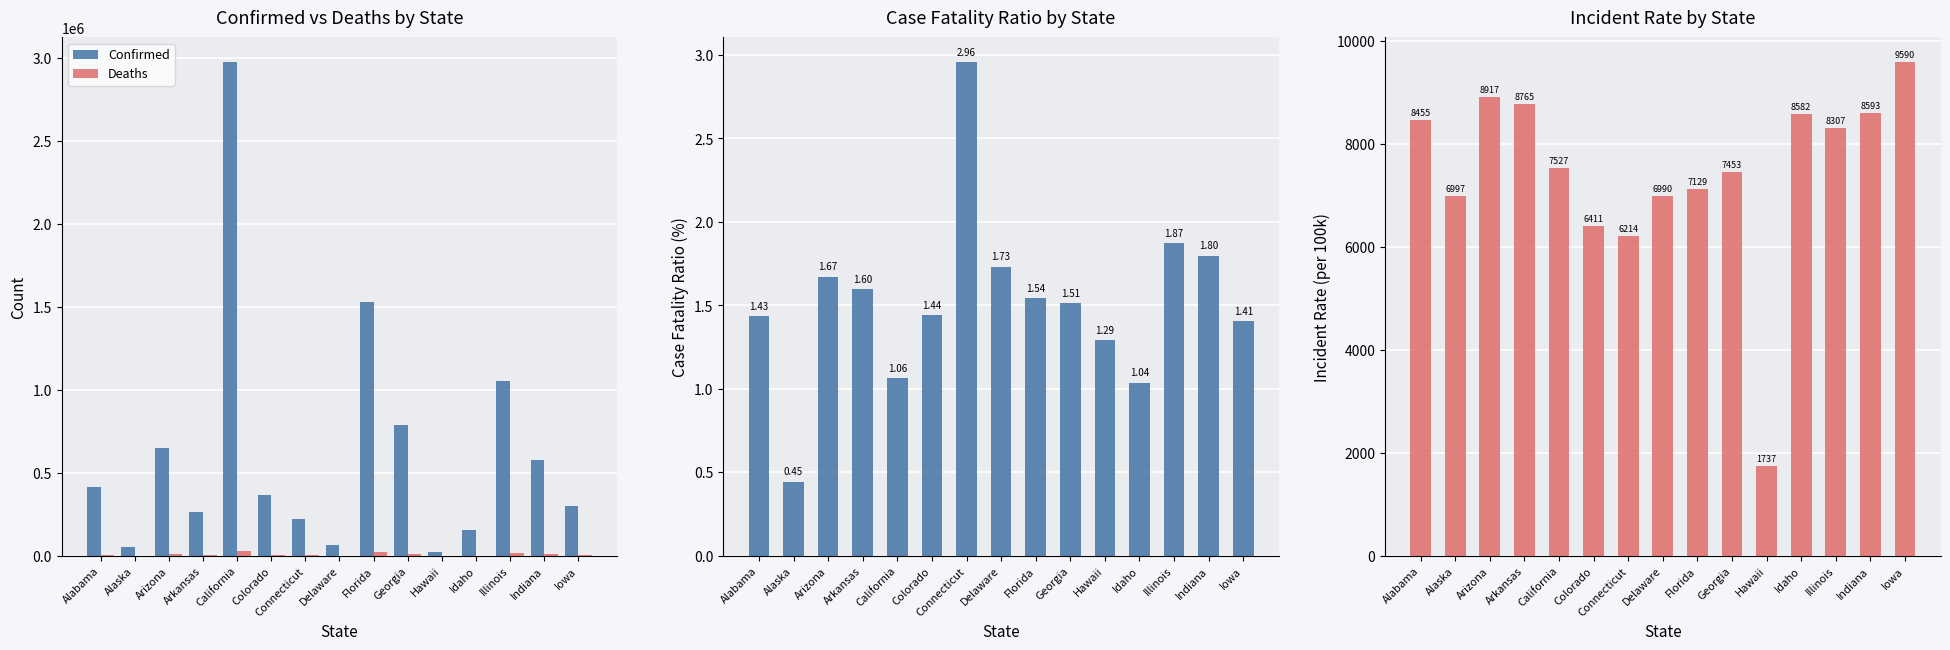

How many values in the Confirmed series are below 369177?

7